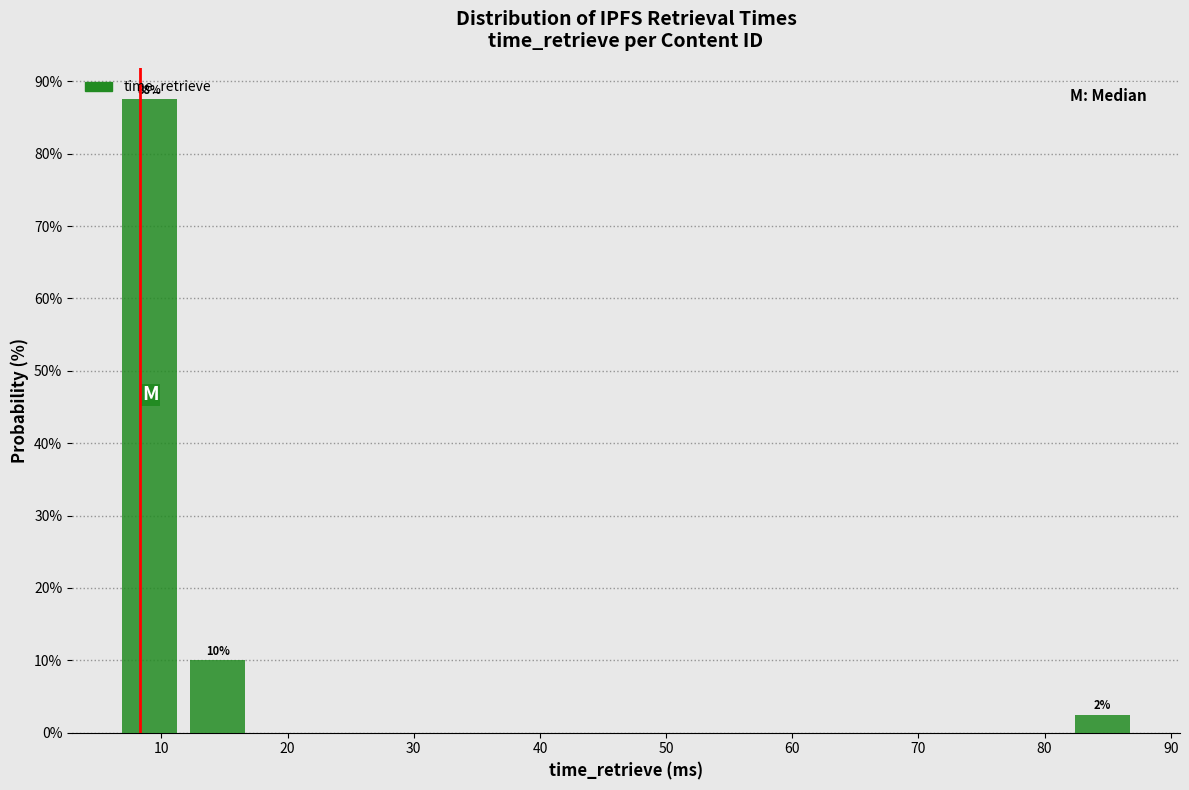

Which range on the x-axis has the tallest bar?

6 to 12